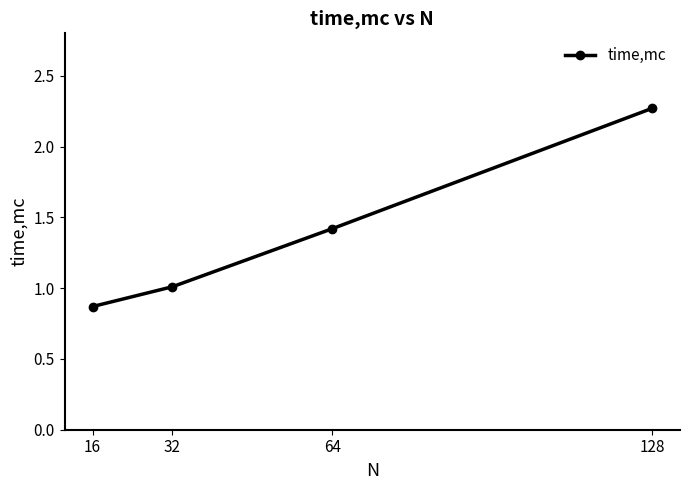

What is the value of the 3rd point from the left?

1.4